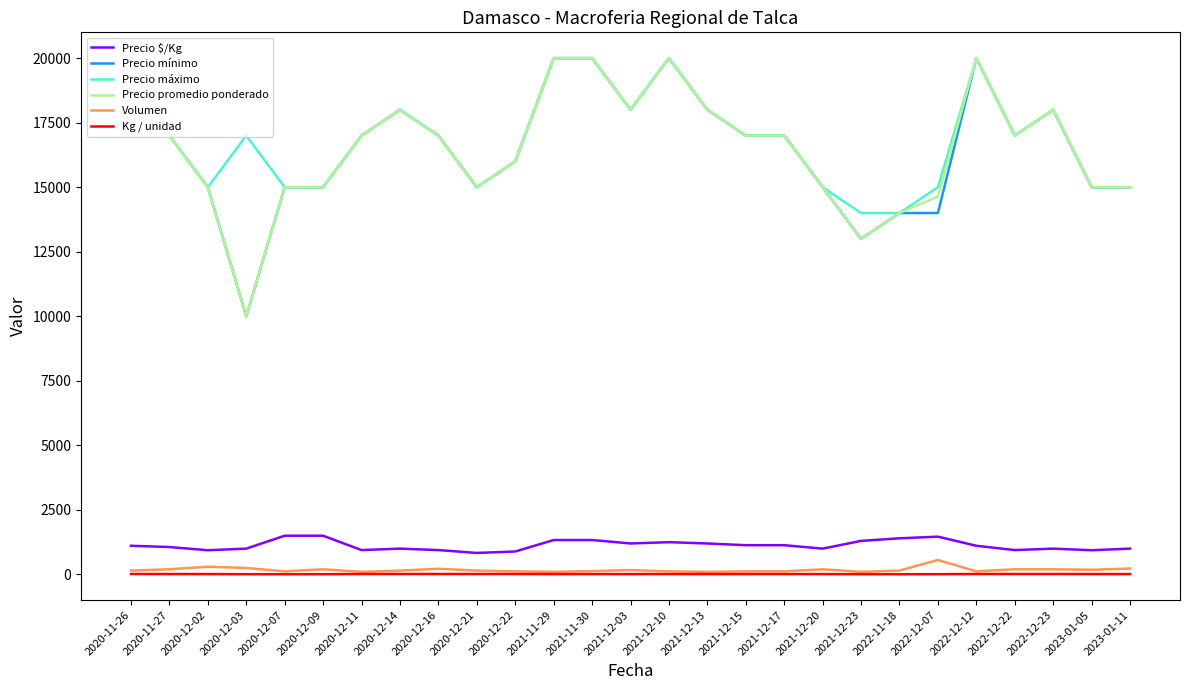

What is the minimum value for Precio $/Kg?

833